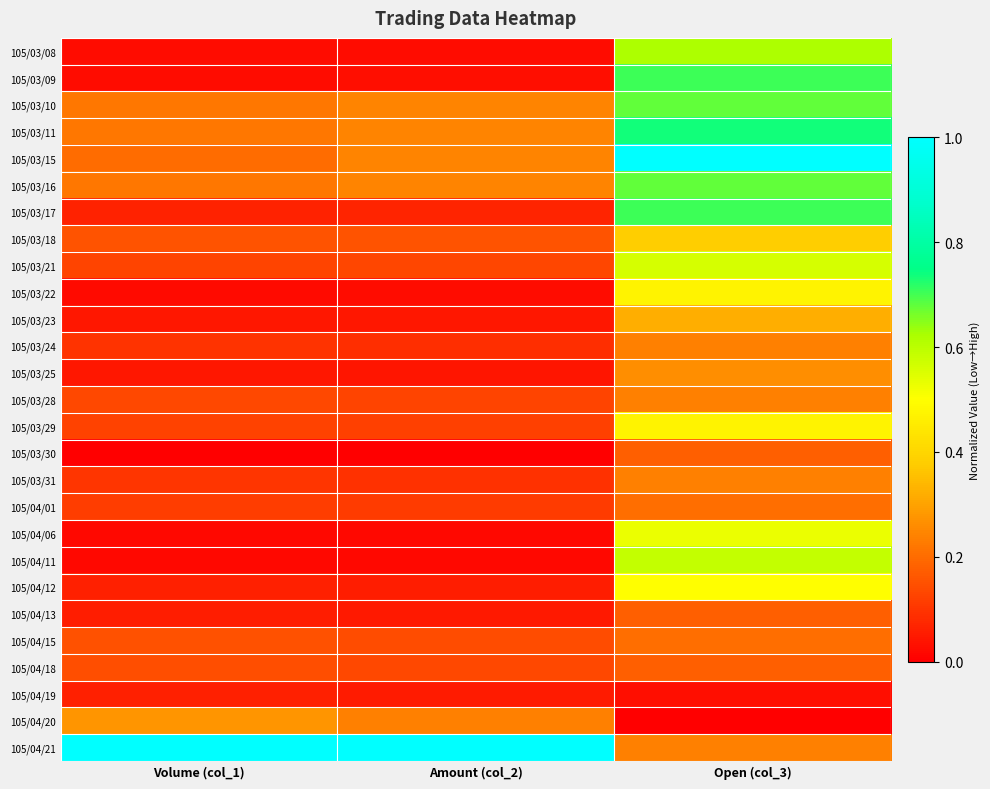

Reading right to left, list all the values displayed in this chart.

105/03/08: Open (col_3)=0.6	Amount (col_2)=0.0	Volume (col_1)=0.0
105/03/09: Open (col_3)=0.7	Amount (col_2)=0.0	Volume (col_1)=0.0
105/03/10: Open (col_3)=0.7	Amount (col_2)=0.2	Volume (col_1)=0.2
105/03/11: Open (col_3)=0.7	Amount (col_2)=0.2	Volume (col_1)=0.2
105/03/15: Open (col_3)=1.0	Amount (col_2)=0.2	Volume (col_1)=0.2
105/03/16: Open (col_3)=0.7	Amount (col_2)=0.2	Volume (col_1)=0.2
105/03/17: Open (col_3)=0.7	Amount (col_2)=0.1	Volume (col_1)=0.1
105/03/18: Open (col_3)=0.4	Amount (col_2)=0.2	Volume (col_1)=0.2
105/03/21: Open (col_3)=0.6	Amount (col_2)=0.1	Volume (col_1)=0.1
105/03/22: Open (col_3)=0.5	Amount (col_2)=0.0	Volume (col_1)=0.0
105/03/23: Open (col_3)=0.3	Amount (col_2)=0.0	Volume (col_1)=0.0
105/03/24: Open (col_3)=0.2	Amount (col_2)=0.1	Volume (col_1)=0.1
105/03/25: Open (col_3)=0.3	Amount (col_2)=0.0	Volume (col_1)=0.0
105/03/28: Open (col_3)=0.2	Amount (col_2)=0.1	Volume (col_1)=0.1
105/03/29: Open (col_3)=0.5	Amount (col_2)=0.1	Volume (col_1)=0.1
105/03/30: Open (col_3)=0.2	Amount (col_2)=0.0	Volume (col_1)=0.0
105/03/31: Open (col_3)=0.2	Amount (col_2)=0.1	Volume (col_1)=0.1
105/04/01: Open (col_3)=0.2	Amount (col_2)=0.1	Volume (col_1)=0.1
105/04/06: Open (col_3)=0.5	Amount (col_2)=0.0	Volume (col_1)=0.0
105/04/11: Open (col_3)=0.6	Amount (col_2)=0.0	Volume (col_1)=0.0
105/04/12: Open (col_3)=0.5	Amount (col_2)=0.1	Volume (col_1)=0.1
105/04/13: Open (col_3)=0.2	Amount (col_2)=0.0	Volume (col_1)=0.1
105/04/15: Open (col_3)=0.2	Amount (col_2)=0.1	Volume (col_1)=0.2
105/04/18: Open (col_3)=0.2	Amount (col_2)=0.1	Volume (col_1)=0.1
105/04/19: Open (col_3)=0.0	Amount (col_2)=0.1	Volume (col_1)=0.1
105/04/20: Open (col_3)=0.0	Amount (col_2)=0.2	Volume (col_1)=0.3
105/04/21: Open (col_3)=0.2	Amount (col_2)=1.0	Volume (col_1)=1.0